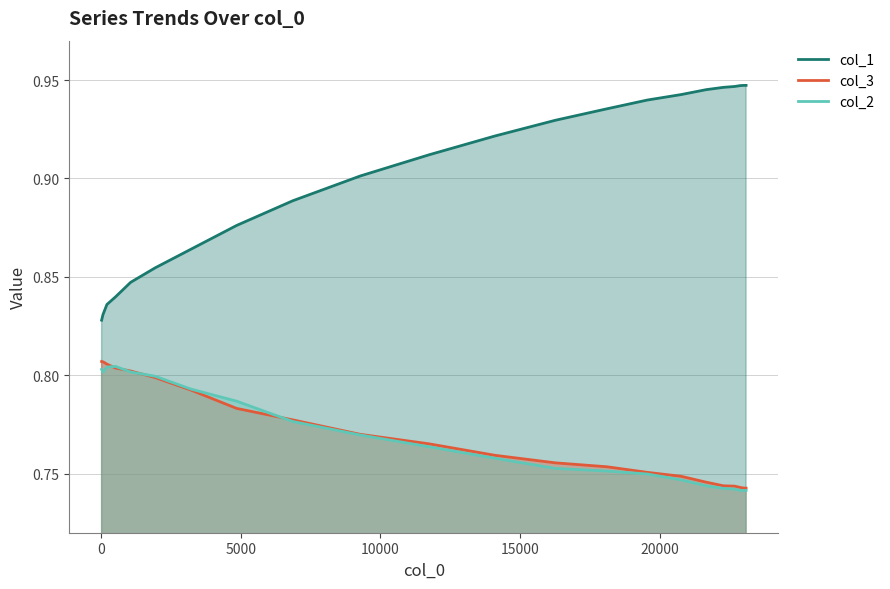

At which category is the sum across all series the highest?

20000